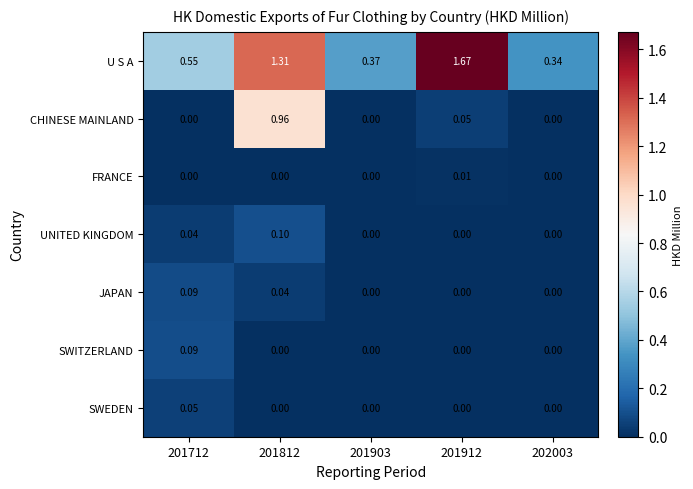

Which series has the largest total across all categories?

U S A